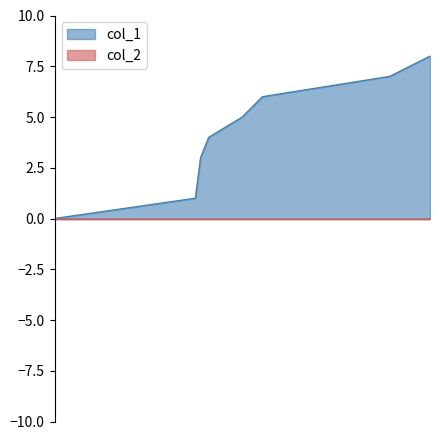

Reading left to right, transcribe all the data shown in this chart.

0	1	3	4	5	6	7	8